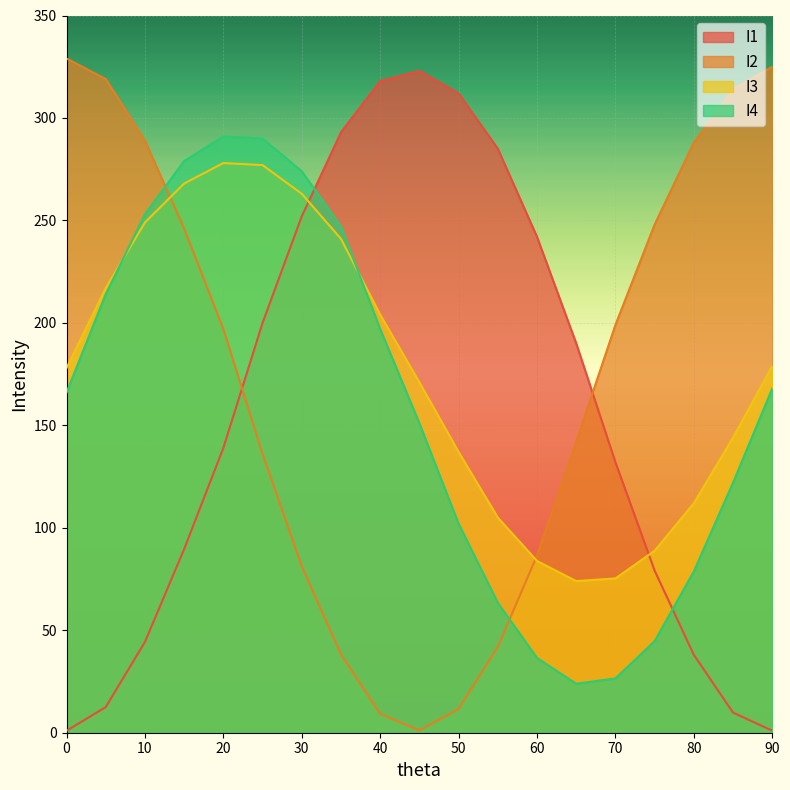

What is the greatest value displayed?

329.0